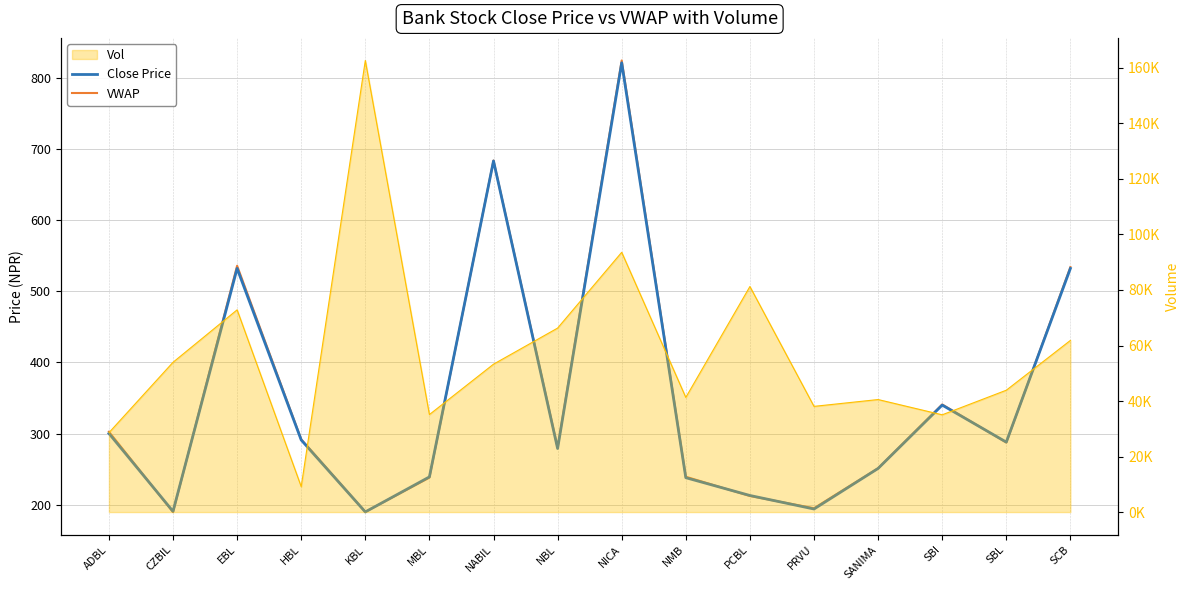

At which category does Close Price reach its first local valley?

CZBIL